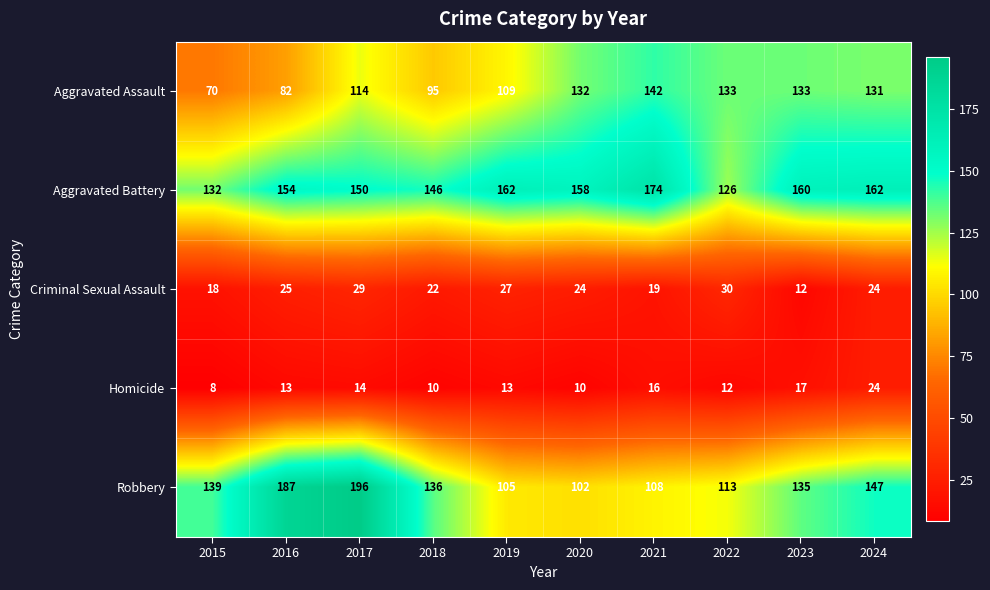

Which category has the lowest value across all series?

2015